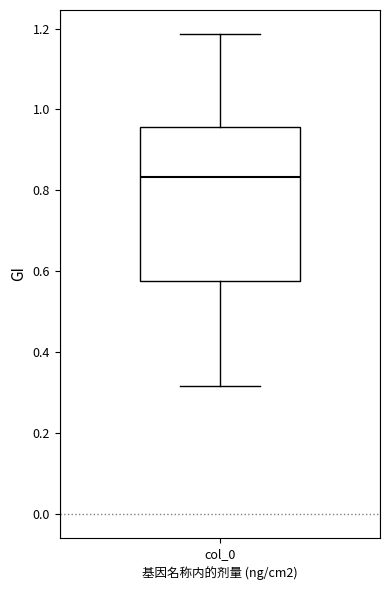

Read this box plot against the y-axis: the position of the median line, the range covered by the box, and the ends of both whiskers. The values are not printed on the chart, so give them approximately, as read against the axis.

median 0.84, box 0.58 to 0.96, whiskers 0.32 to 1.18